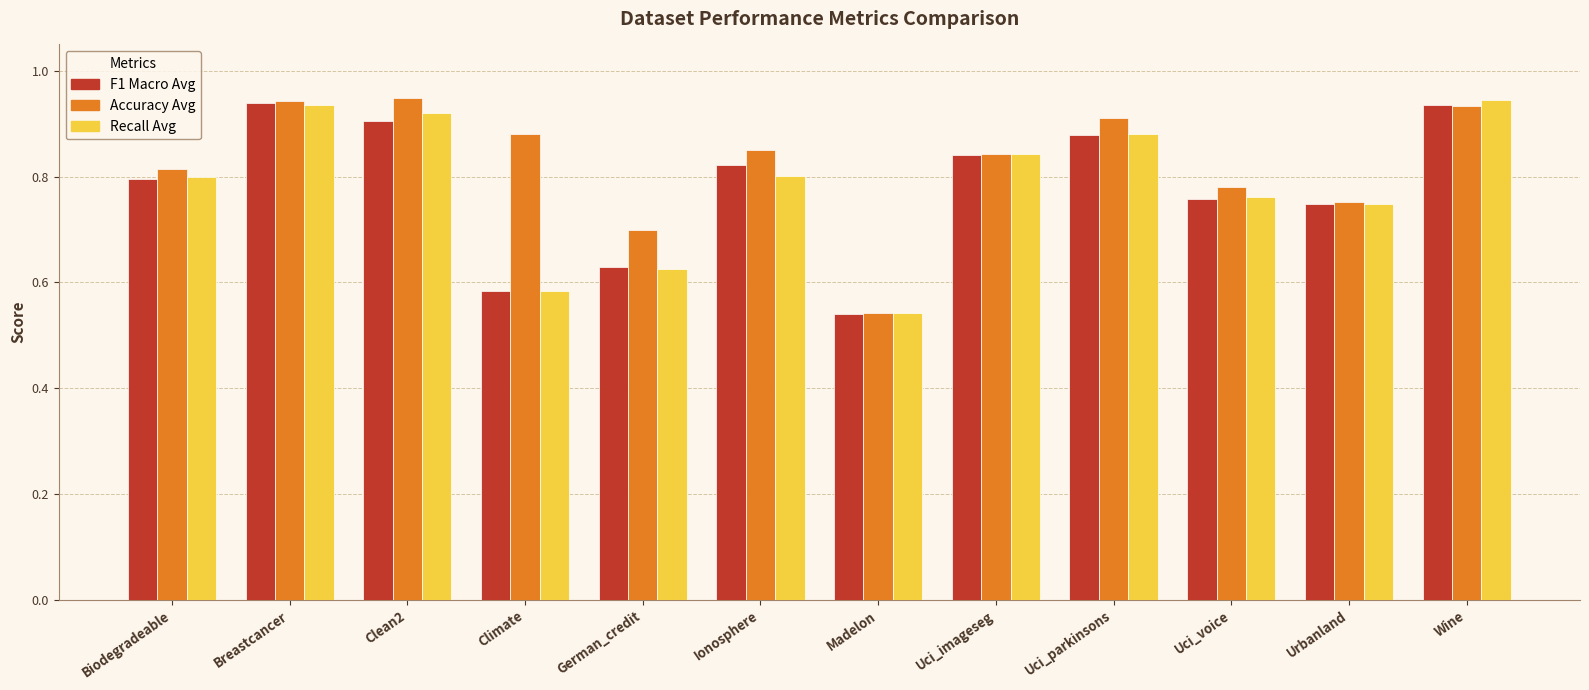

What is the spread (max minus min) of values at Climate?

0.3